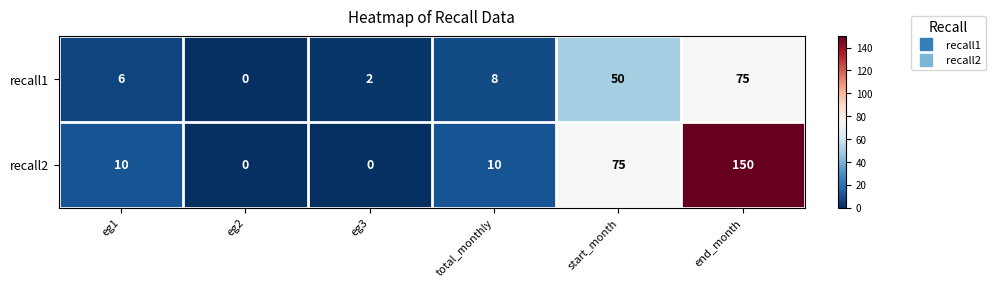

How many series are shown in this chart?

2